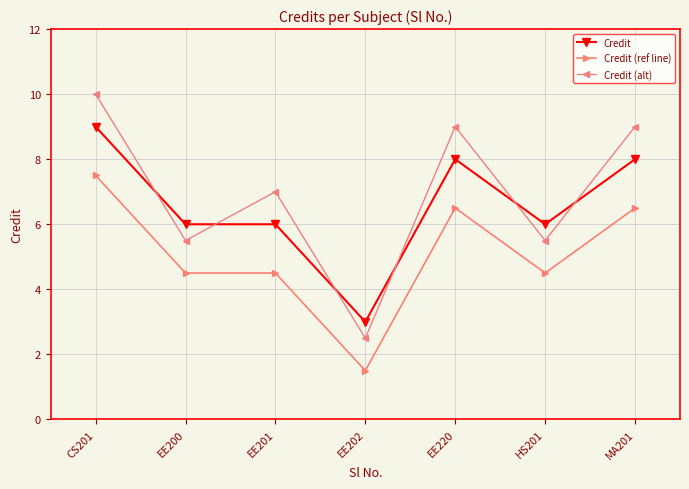

What is the difference between the maximum and second lowest values in the Credit (ref line) series?

3.0